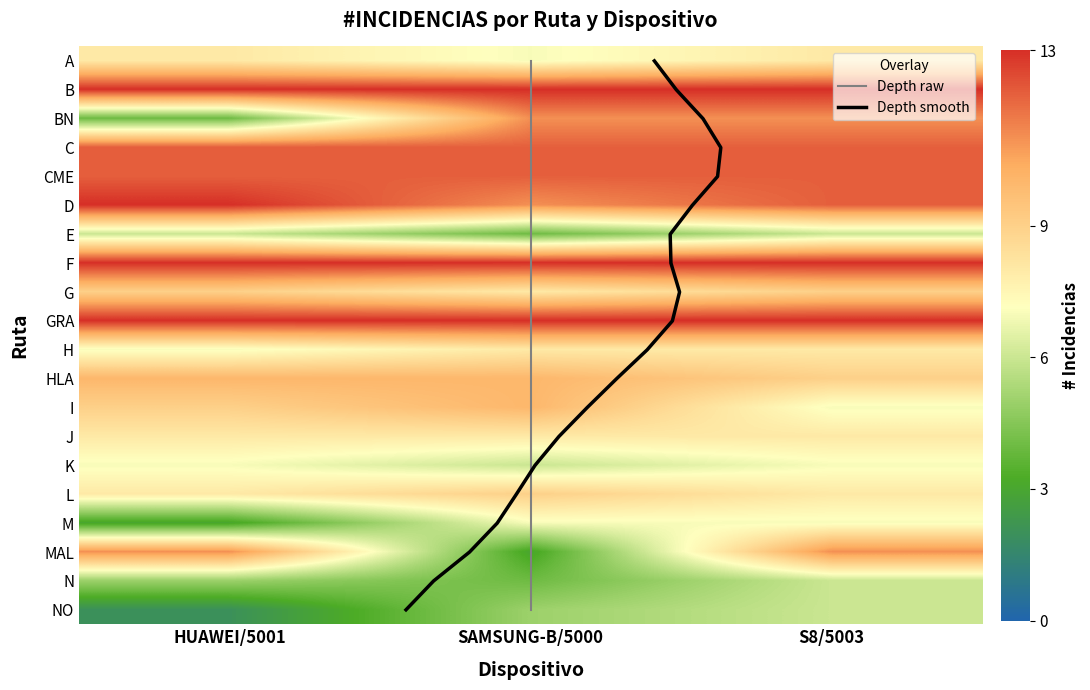

What is the difference between the maximum and minimum values in the L series?

1